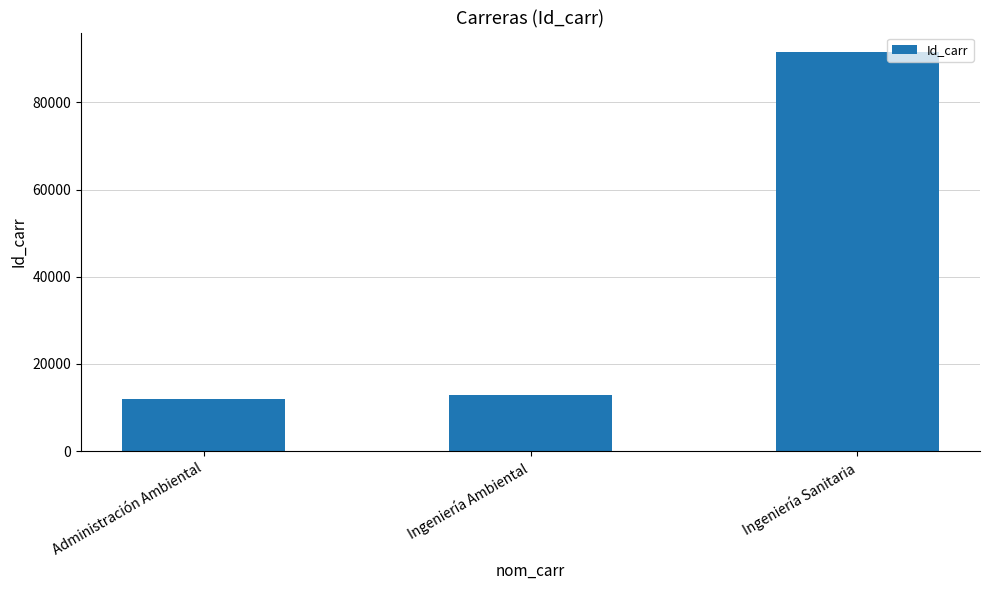

Is it true that the value at Ingeniería Sanitaria is 34170?

False